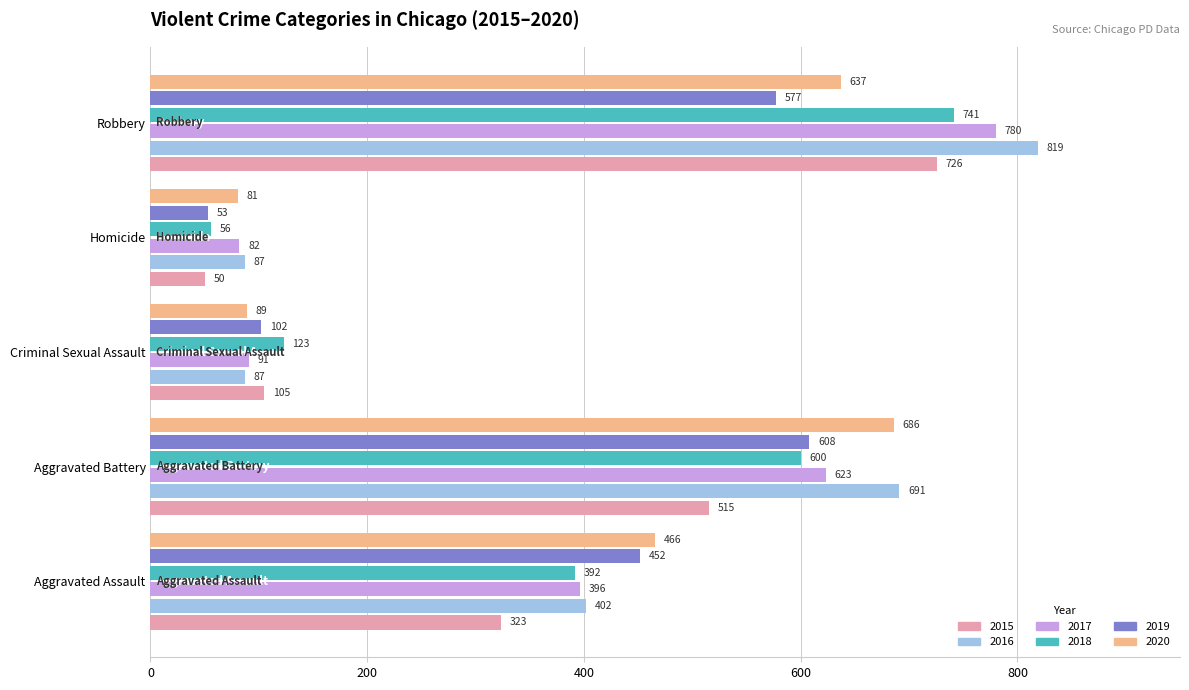

Rank the series by their maximum value, from lowest to highest.

2019, 2020, 2015, 2018, 2017, 2016